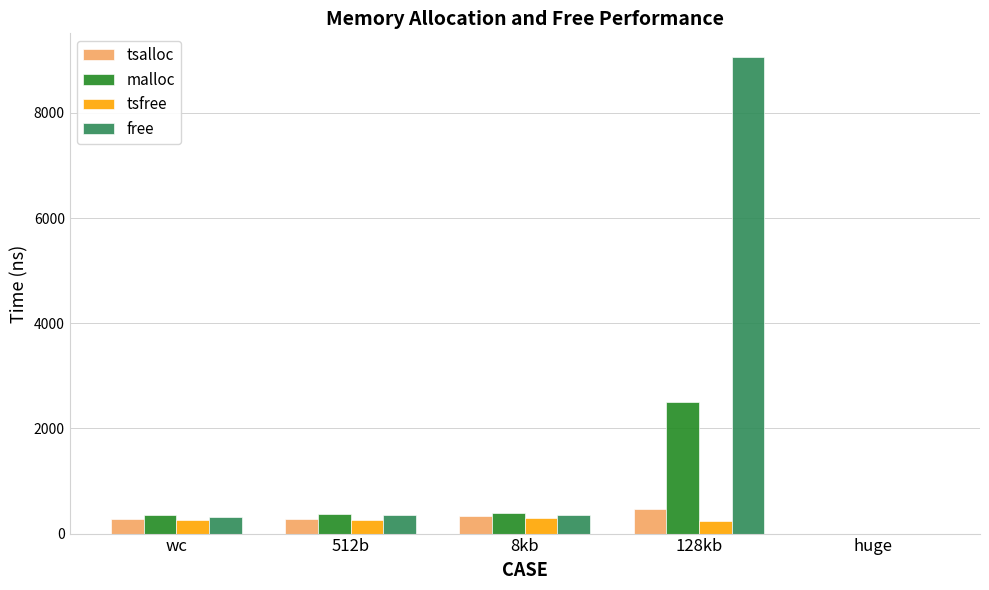

What is the sum of all tsalloc values?

1333